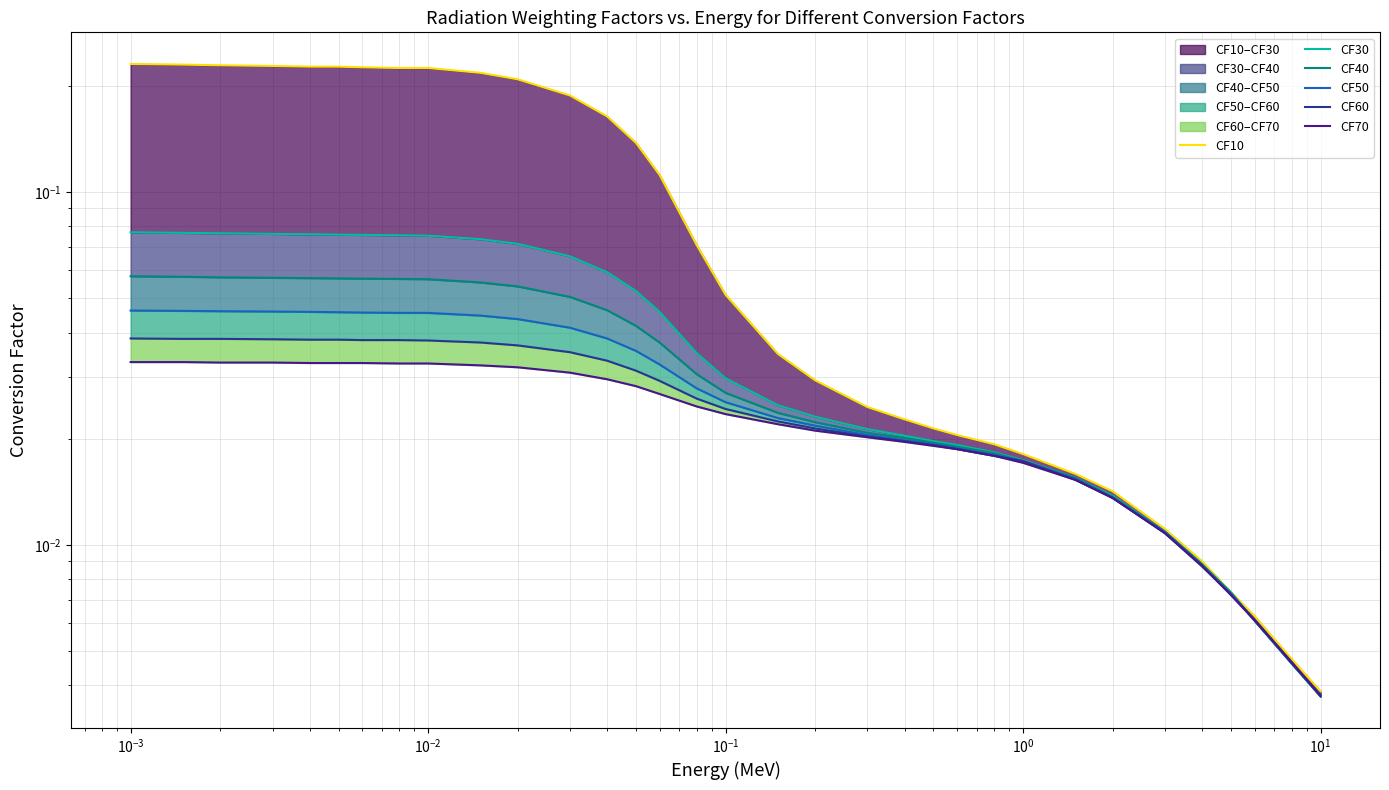

What are all the series names shown in the legend?

CF10, CF30, CF40, CF50, CF60, CF70